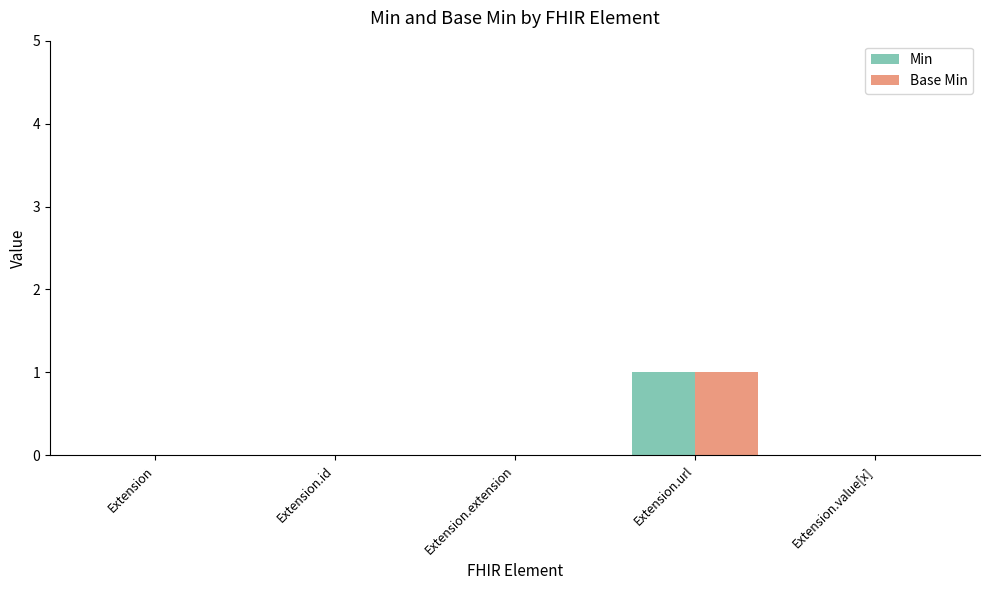

Which category has the highest value across all series?

Extension.url